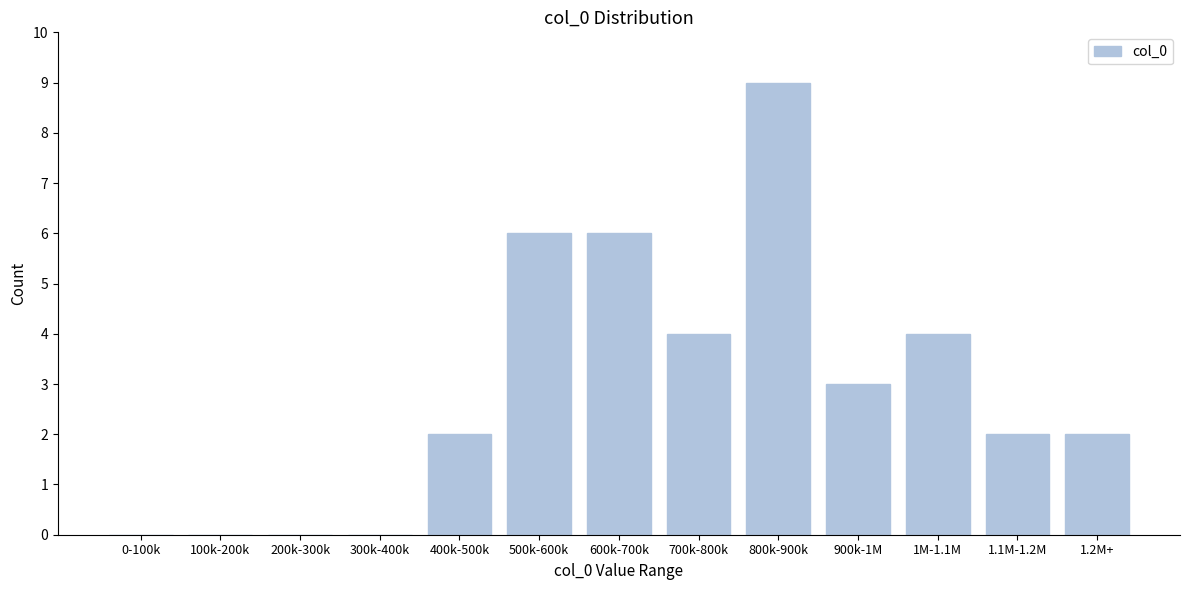

Reading right to left, transcribe all the data shown in this chart.

1.2M+=2	1.1M-1.2M=2	1M-1.1M=4	900k-1M=3	800k-900k=9	700k-800k=4	600k-700k=6	500k-600k=6	400k-500k=2	300k-400k=0	200k-300k=0	100k-200k=0	0-100k=0